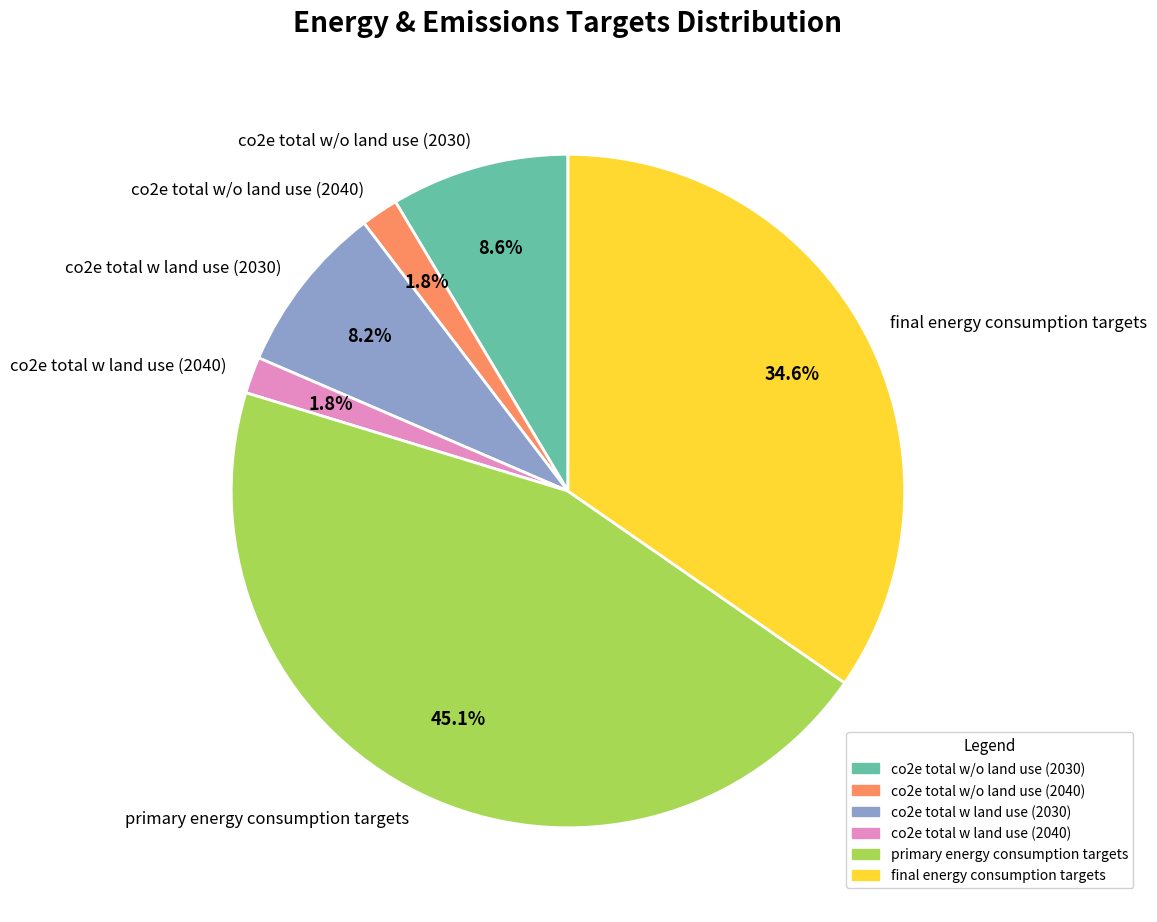

Count the number of slices in the pie.

6